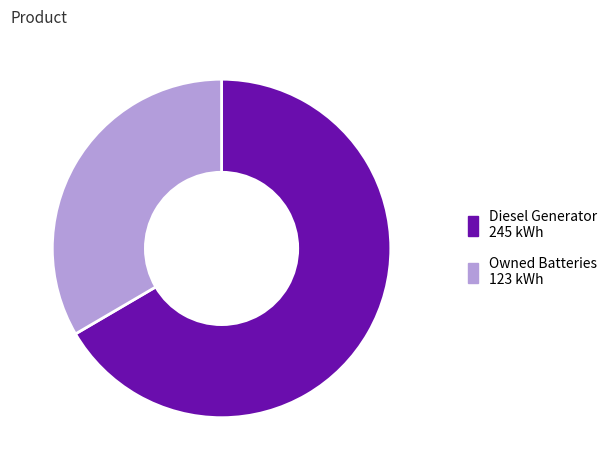

Is there a majority slice in this chart?

Yes